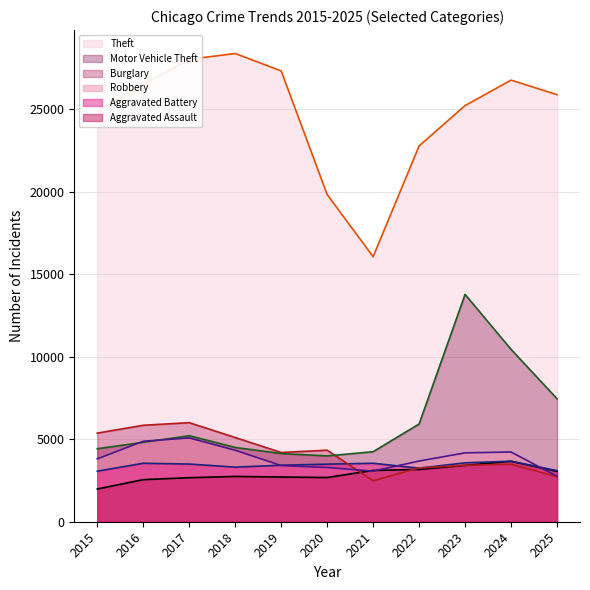

Where is the first local minimum for Robbery?

2021